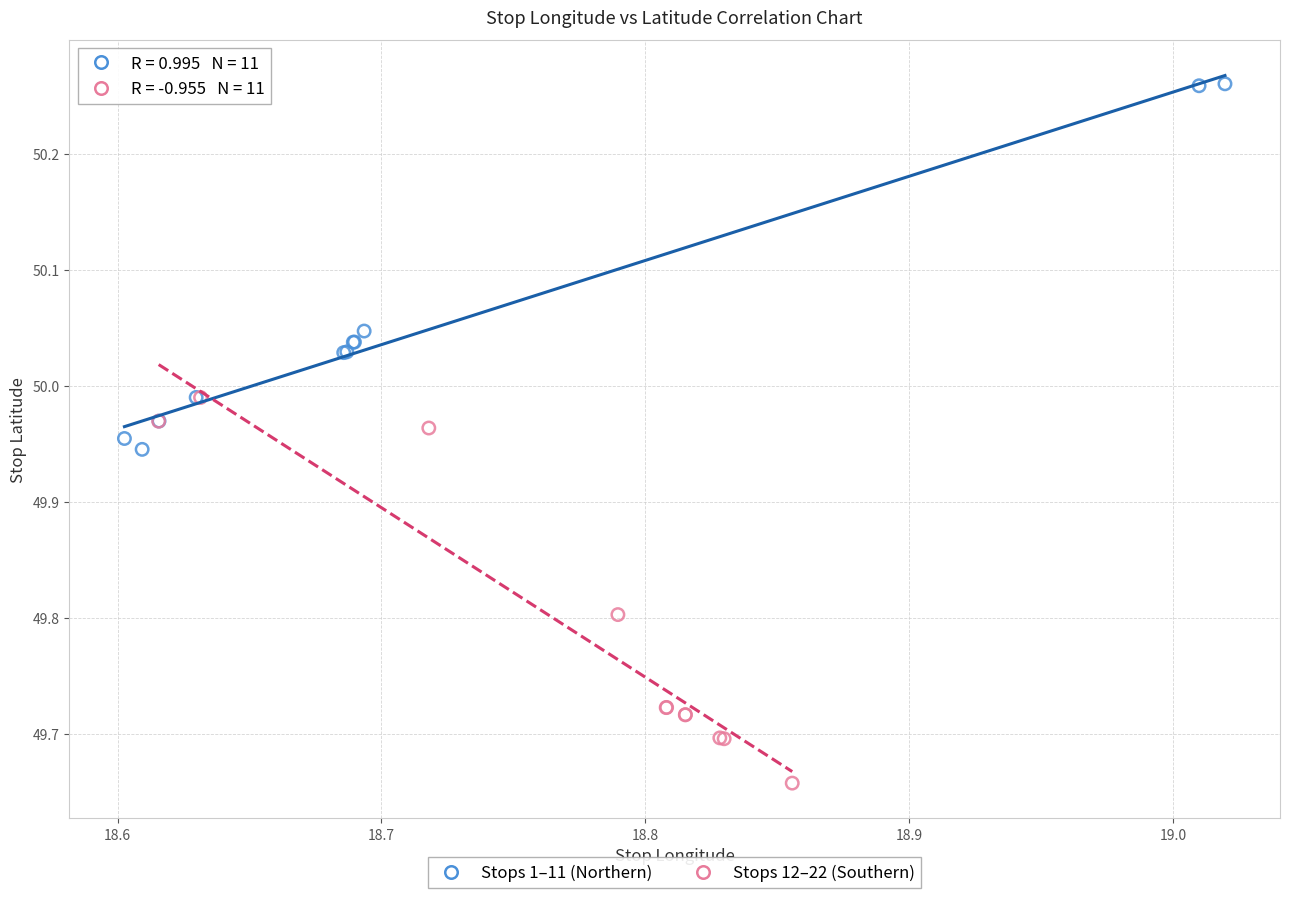

Which series reaches the maximum Y coordinate?

Stops 1–11 (Northern)